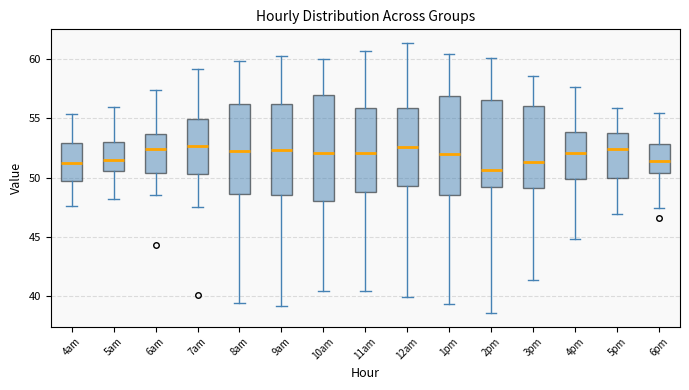

Where is the lower edge of the box for 7am on the y-axis? The values are not printed on the chart, so give them approximately, as read against the axis.

50.5